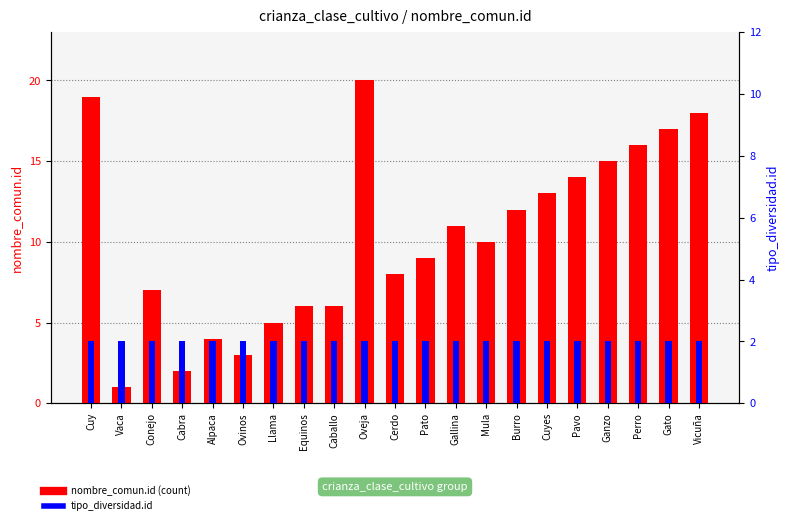

How many series are shown in this chart?

2